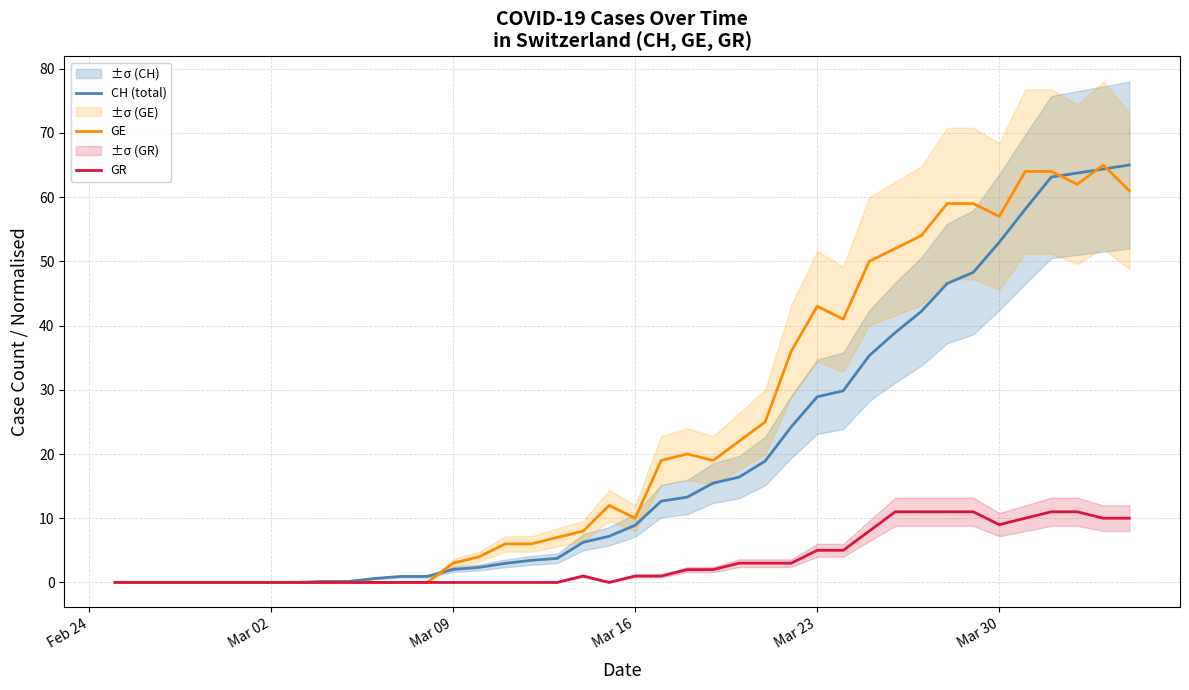

True or false: GE has a value of 43.0 at Mar 23.

True